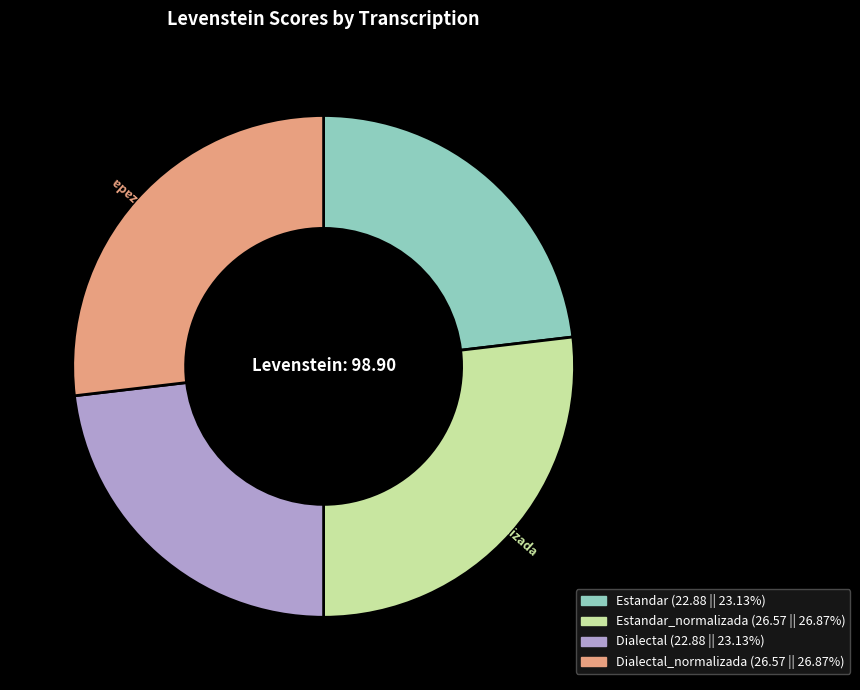

True or false: Estandar_normalizada accounts for 27% of the total.

True